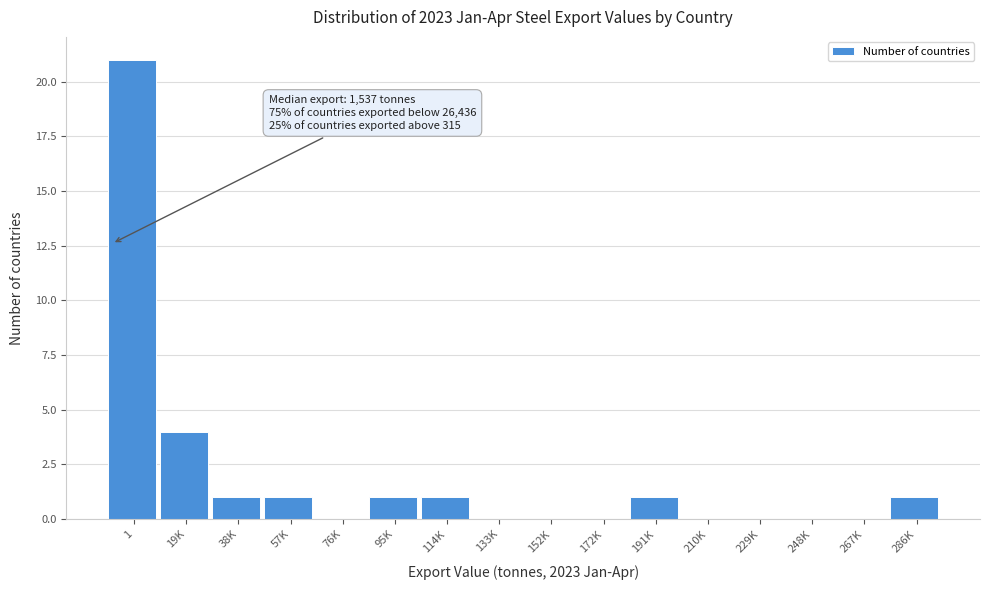

Reading right to left, transcribe all the data shown in this chart.

286K=1	267K=0	248K=0	229K=0	210K=0	191K=1	172K=0	152K=0	133K=0	114K=1	95K=1	76K=0	57K=1	38K=1	19K=4	1=21